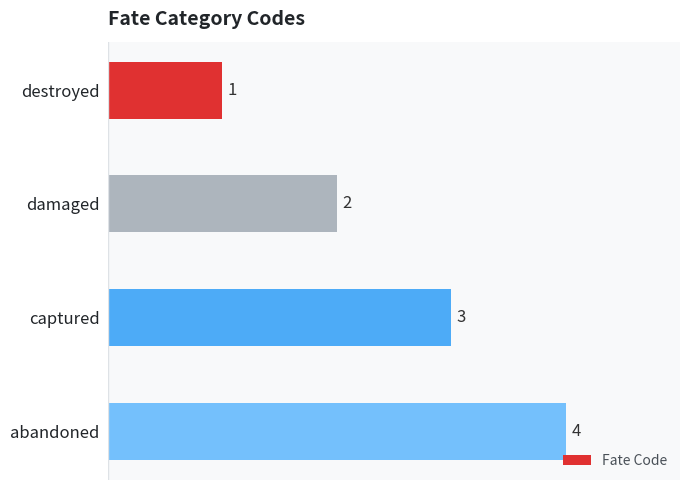

True or false: the data shows 0 at destroyed.

False